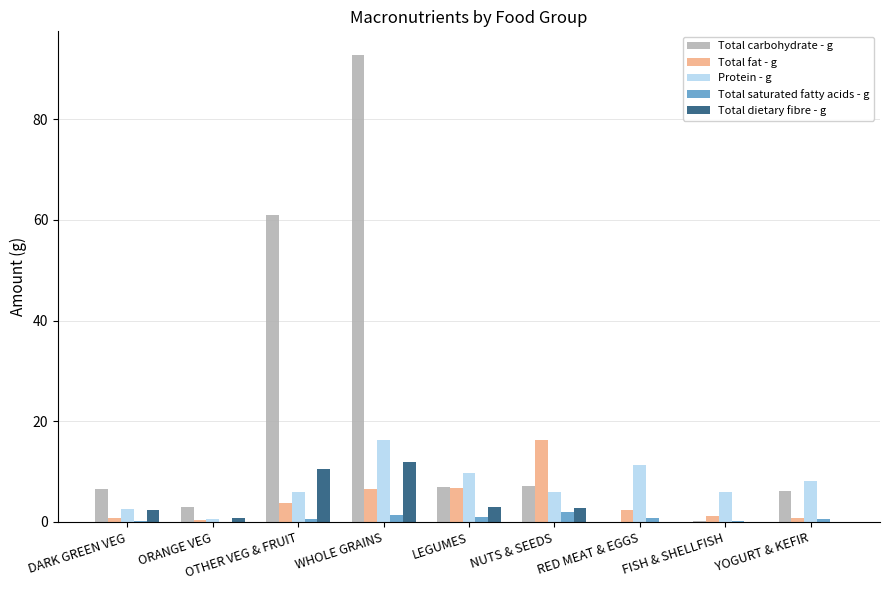

Are the bars grouped side by side (vs. stacked)?

Yes